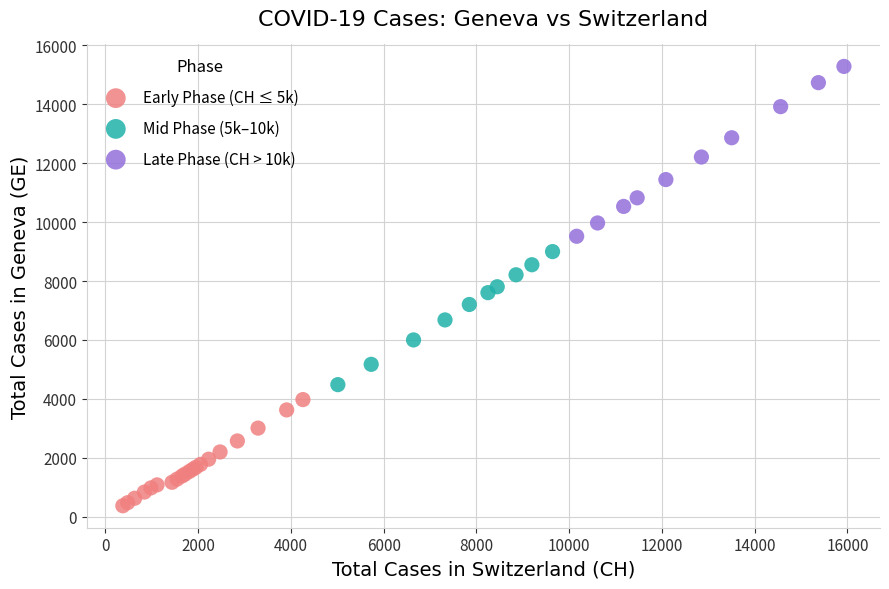

Which series reaches the maximum Y coordinate?

Late Phase (CH > 10k)